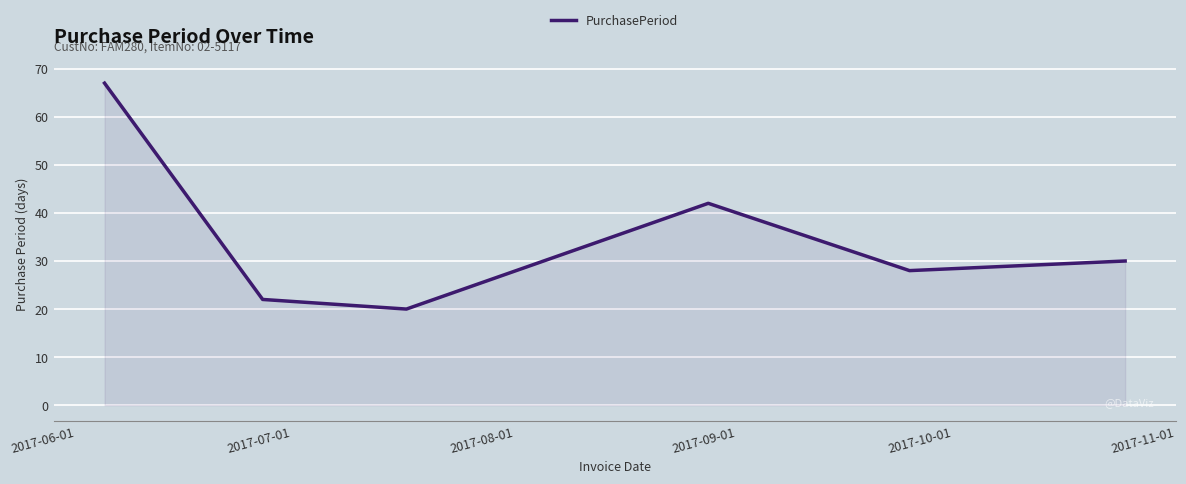

Reading left to right, what are all the values shown in this chart?

67	22	20	42	28	30